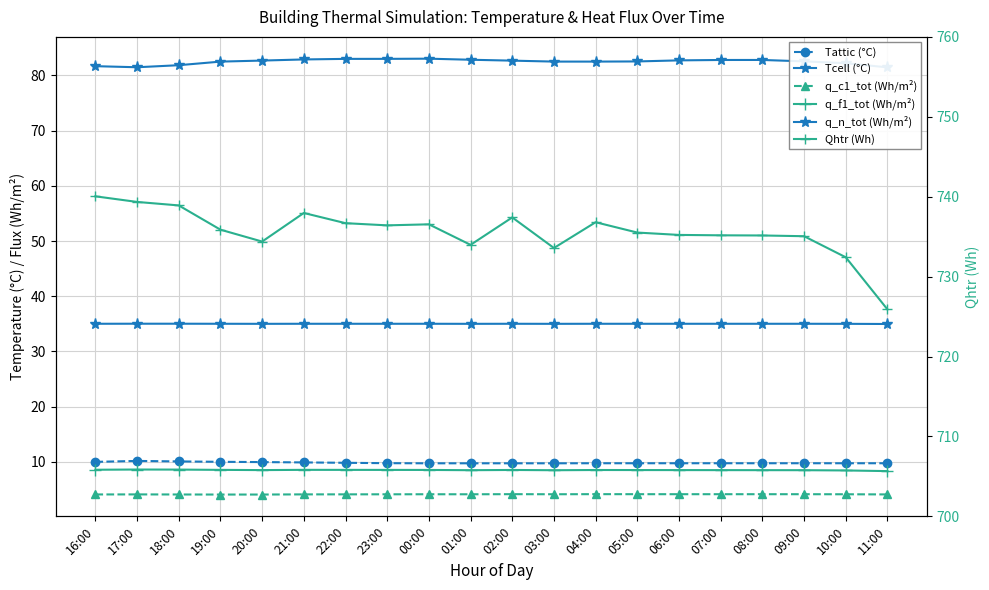

What is the lowest value of the q_f1_tot (Wh/m²) series?

8.3